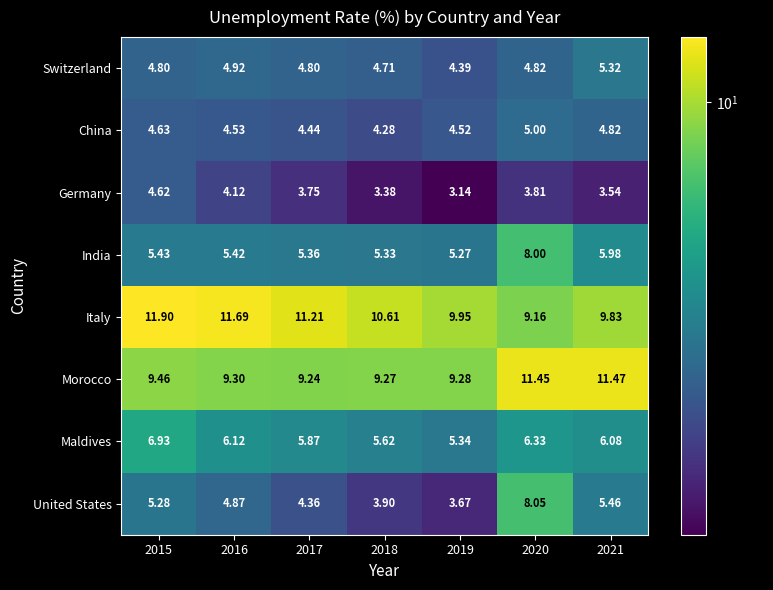

At 2020, list the series in order from smallest to largest.

Germany, Switzerland, China, Maldives, India, United States, Italy, Morocco